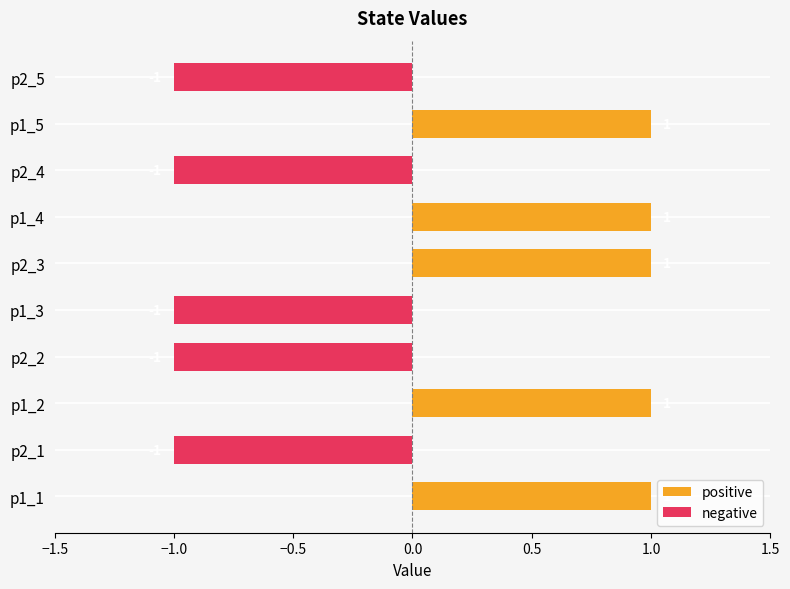

What is the total value across all series at p2_1?

-1